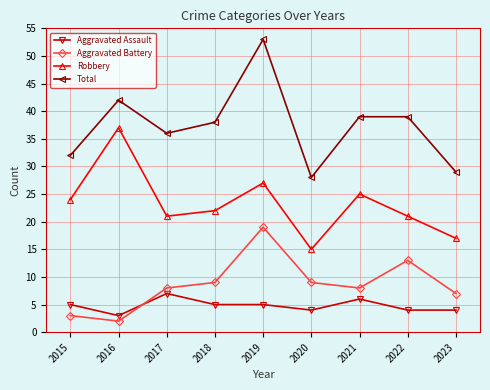

Reading left to right, transcribe all the data shown in this chart.

Aggravated Assault: 5	3	7	5	5	4	6	4	4
Aggravated Battery: 3	2	8	9	19	9	8	13	7
Robbery: 24	37	21	22	27	15	25	21	17
Total: 32	42	36	38	53	28	39	39	29